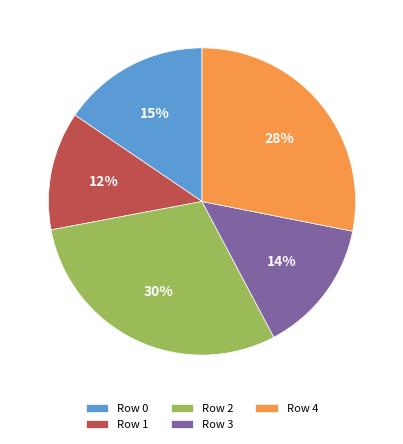

Which category has the biggest portion of the pie?

Row 2